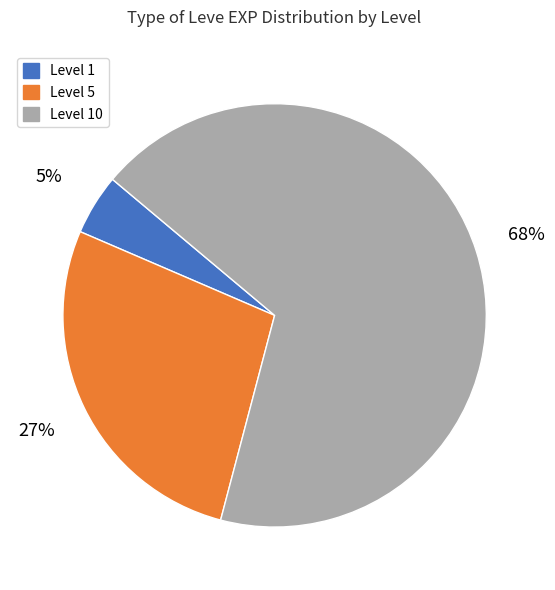

Is there any slice that represents more than half of the pie?

Yes